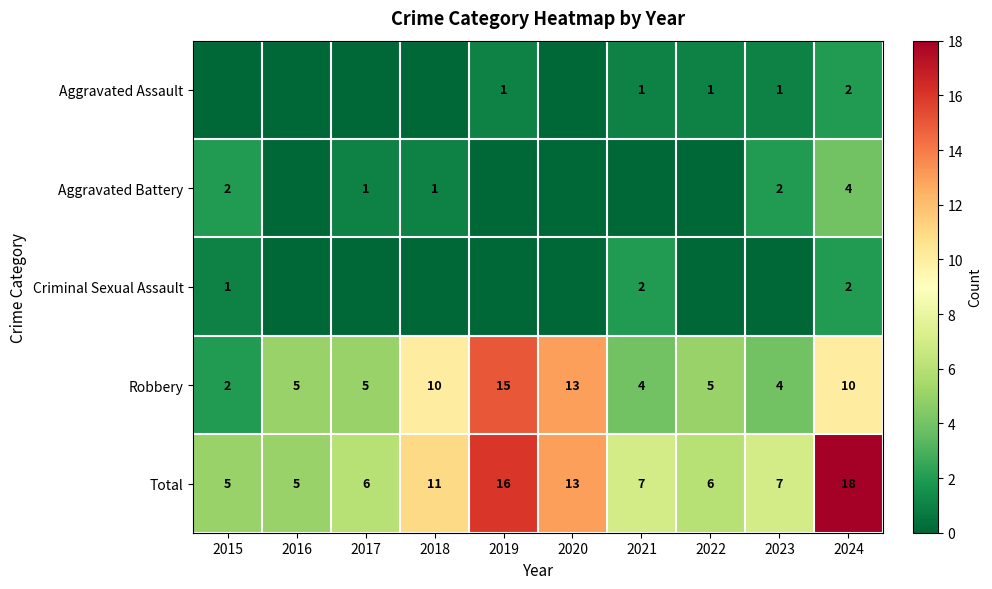

The value of Aggravated Battery at 2018 is 1. True or false?

True